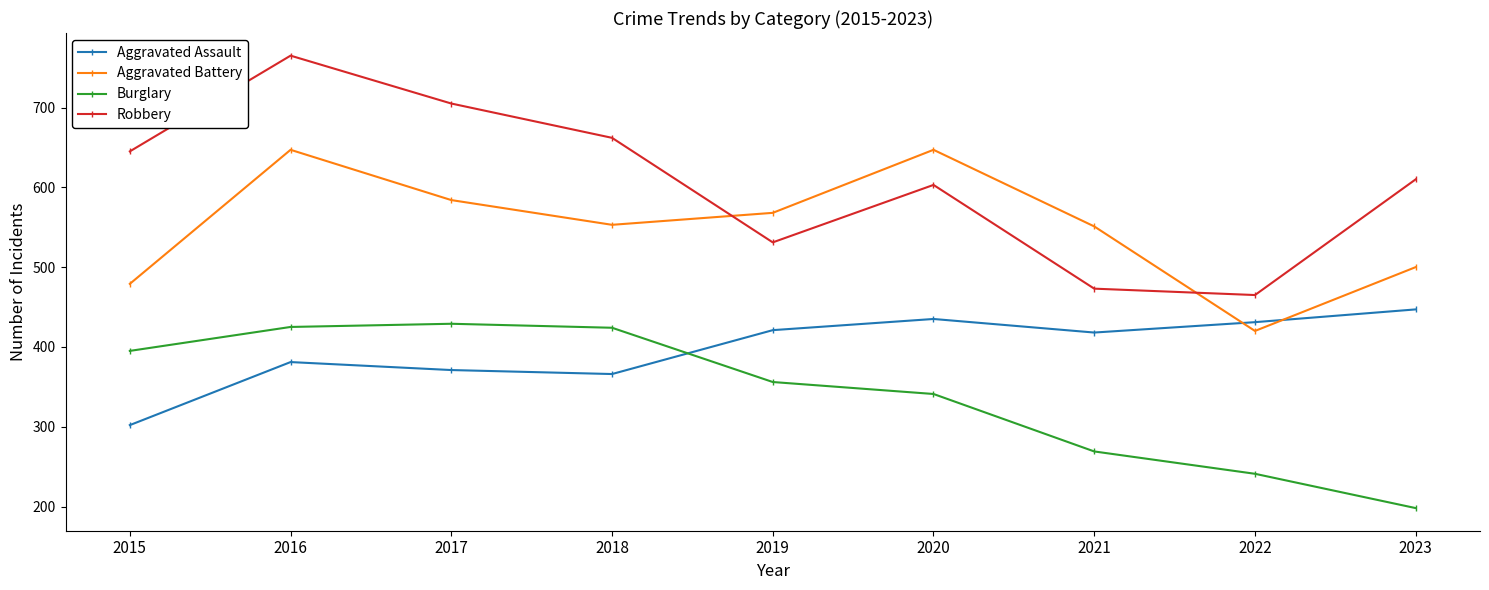

How many lines are shown in the chart?

4